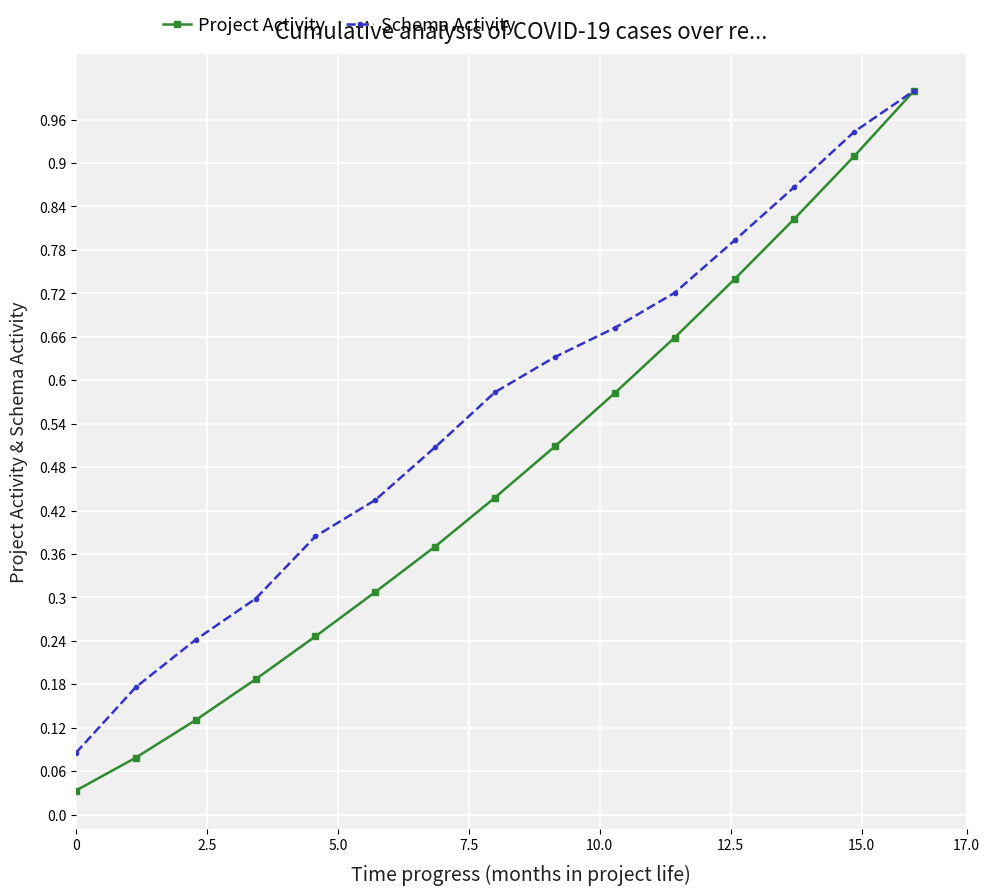

Which series has the widest spread of values?

Project Activity